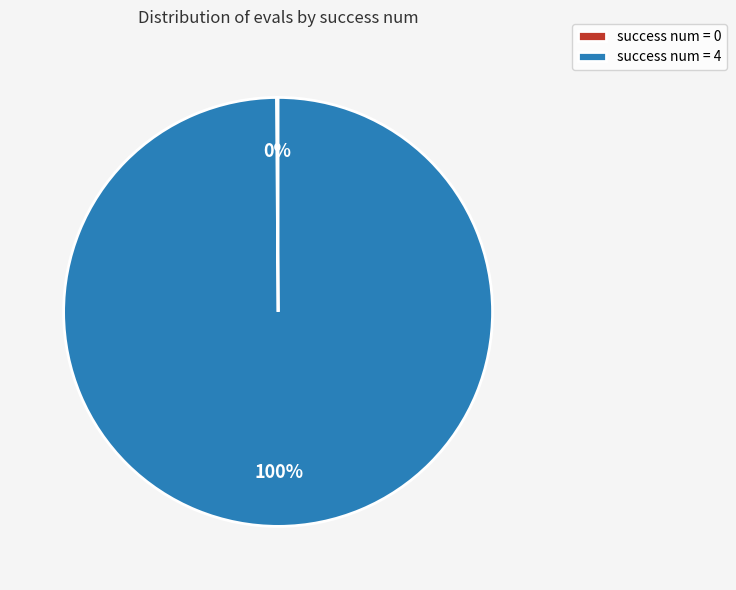

Is there any slice that represents more than half of the pie?

Yes